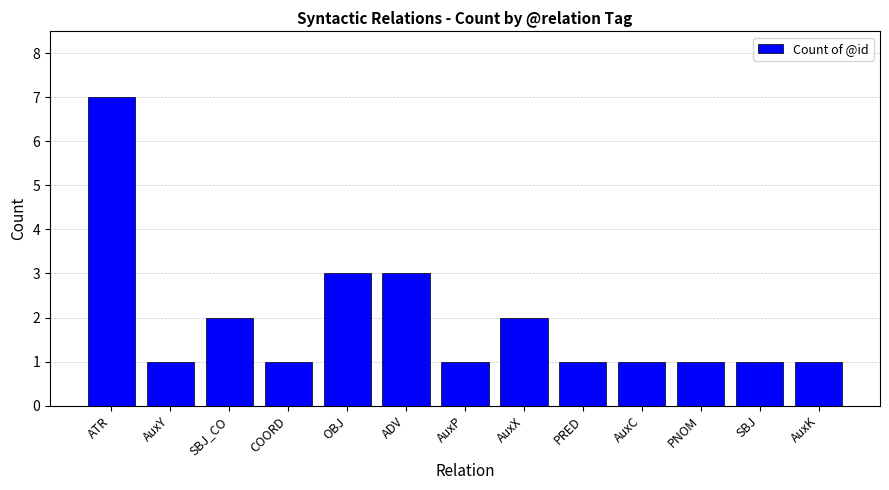

Reading left to right, transcribe all the data shown in this chart.

7	1	2	1	3	3	1	2	1	1	1	1	1